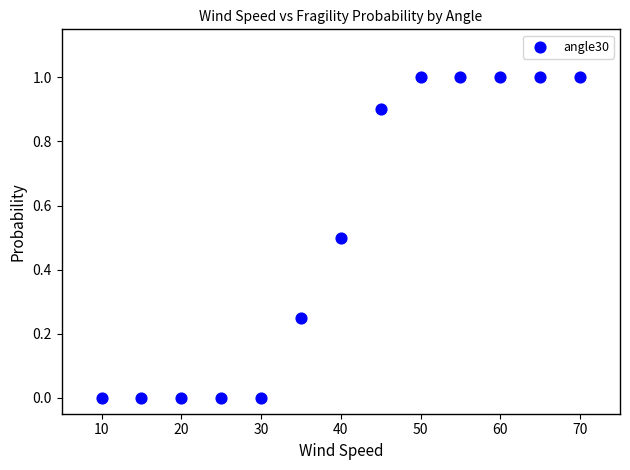

What is the range of Y values (max minus min)?

1.0